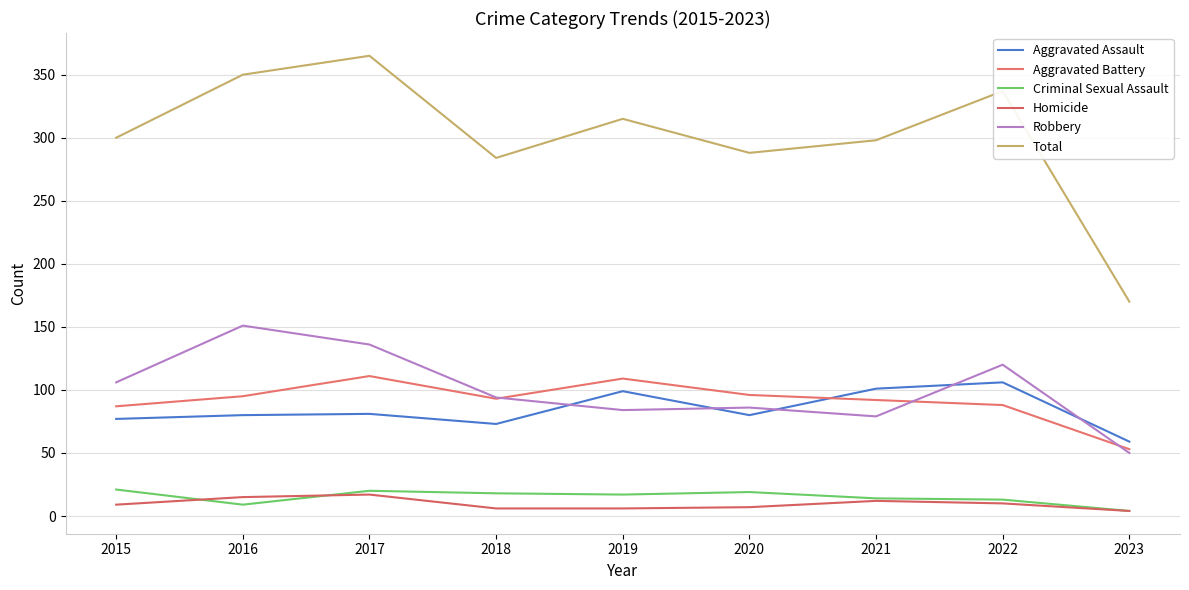

Read the Aggravated Battery value at 2016, to the nearest 5.

95